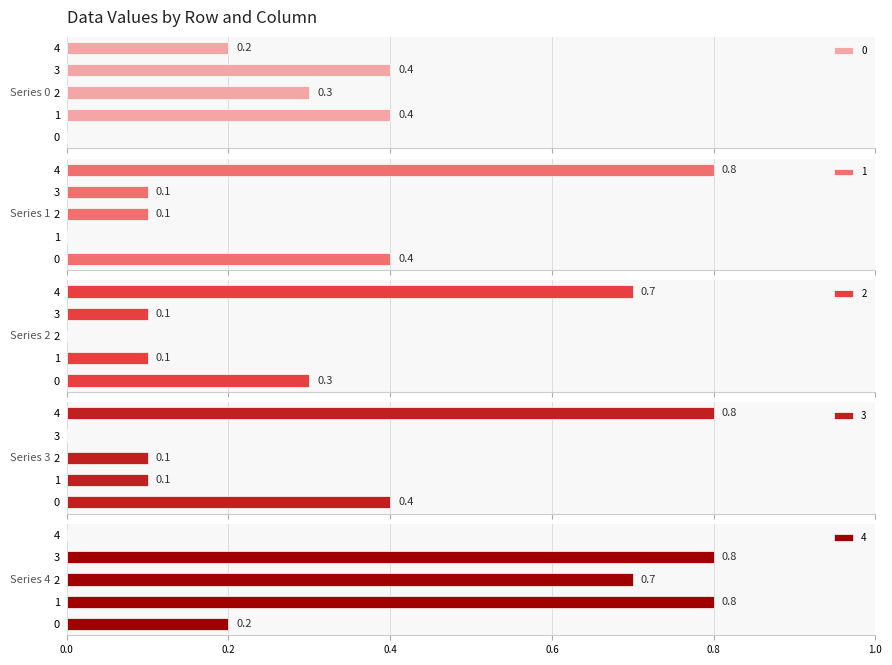

Reading left to right, list all the values displayed in this chart.

0: 0=0.0	1=0.4	2=0.3	3=0.4	4=0.2
1: 0=0.4	1=0.0	2=0.1	3=0.1	4=0.8
2: 0=0.3	1=0.1	2=0.0	3=0.1	4=0.7
3: 0=0.4	1=0.1	2=0.1	3=0.0	4=0.8
4: 0=0.2	1=0.8	2=0.7	3=0.8	4=0.0